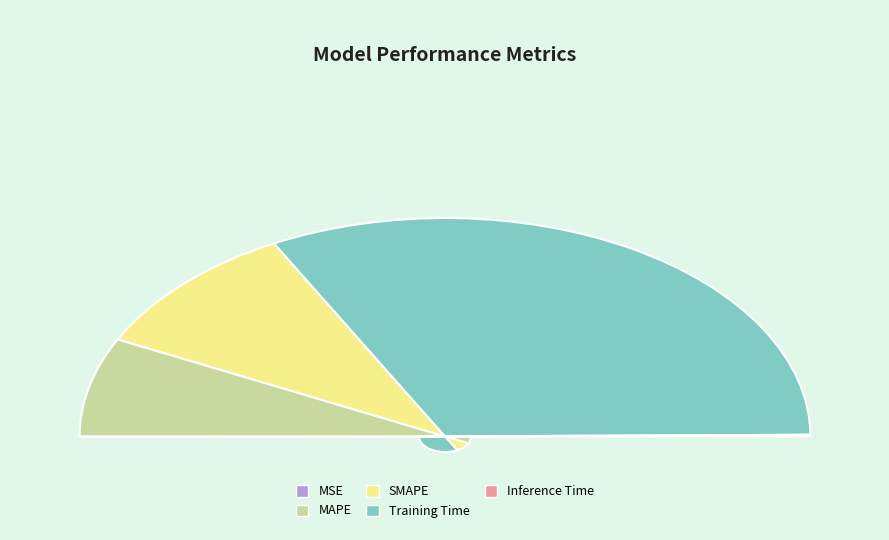

Is it true that SMAPE is 6% of the pie?

False